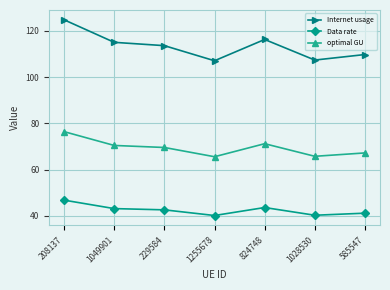

Between 824748 and 1028530, which series saw the biggest shift?

Internet usage